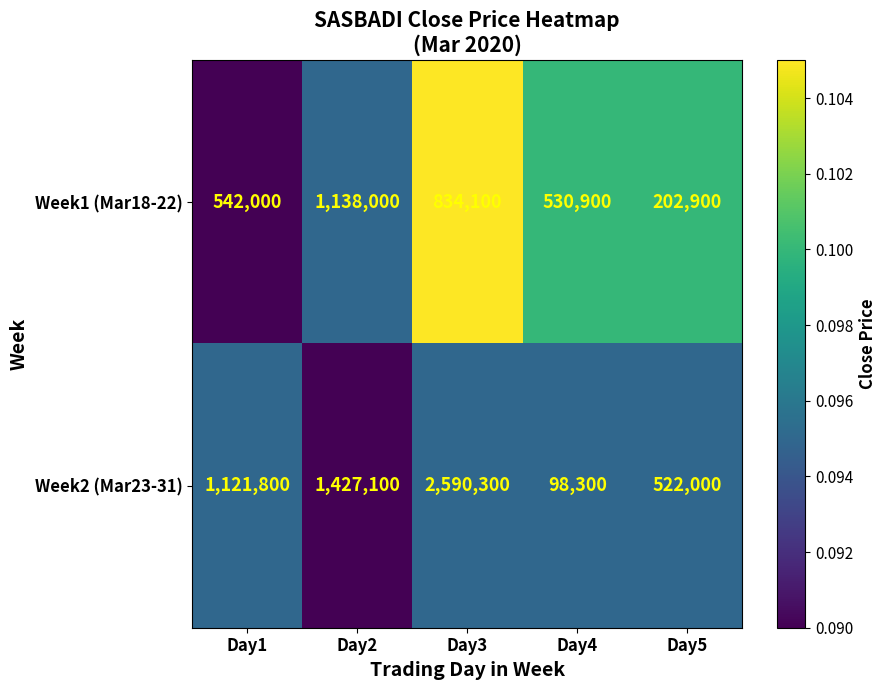

Reading right to left, what are all the values shown in this chart?

Week1 (Mar18-22): Day5=202900	Day4=530900	Day3=834100	Day2=1138000	Day1=542000
Week2 (Mar23-31): Day5=522000	Day4=98300	Day3=2590300	Day2=1427100	Day1=1121800